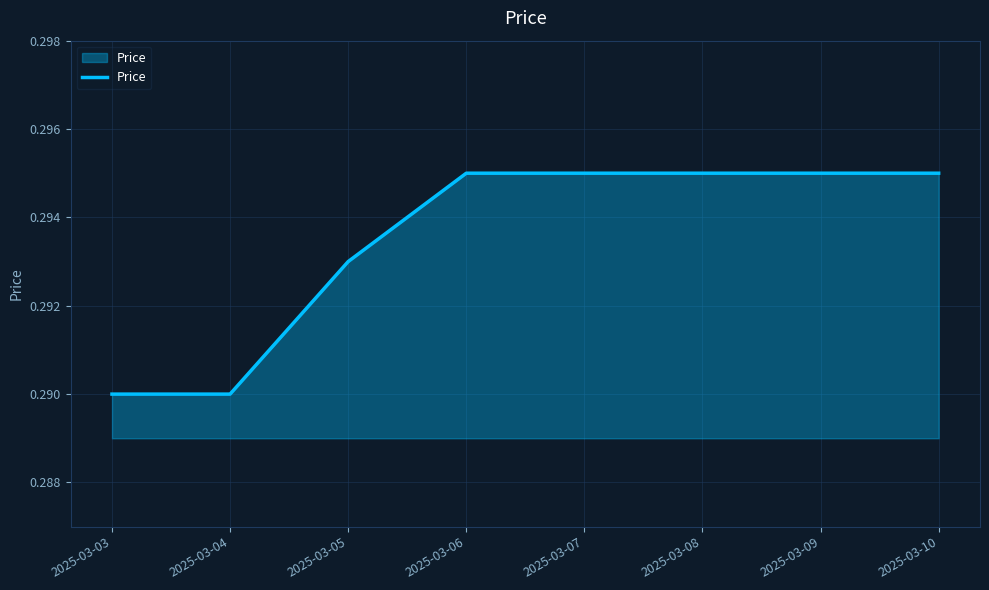

What is the sum of all values?

2.3